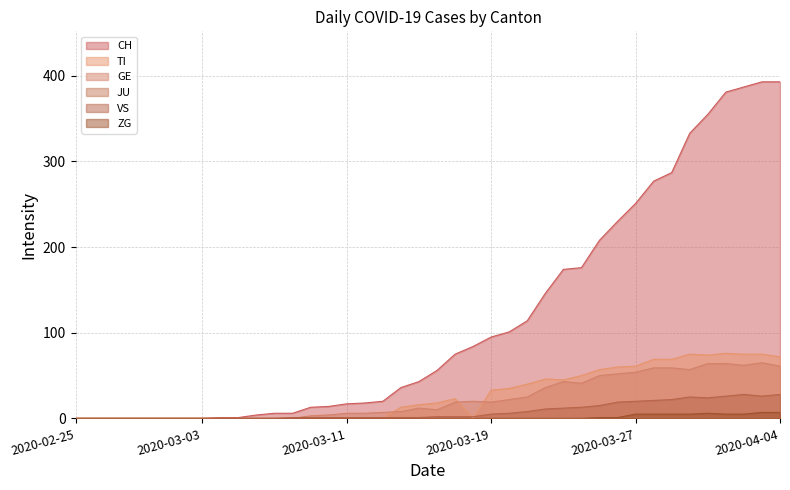

What is the difference between the highest and lowest values at 2020-03-23?

174